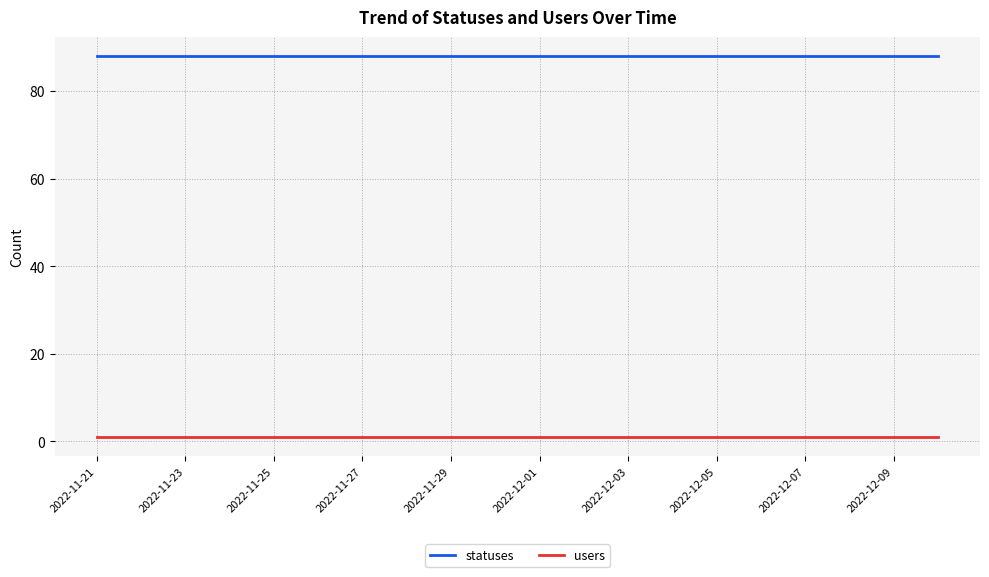

What is the lowest value of the statuses series?

88